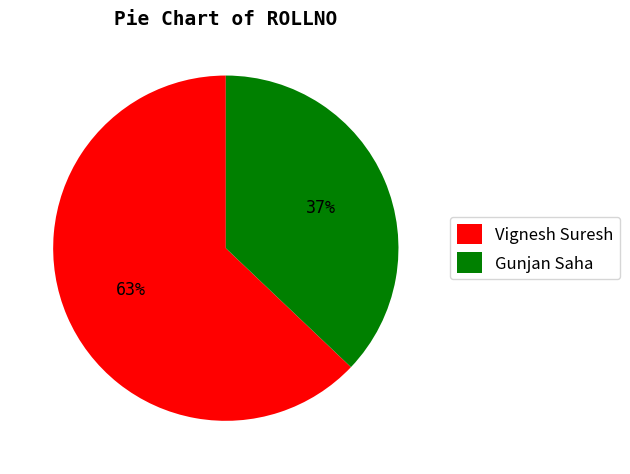

Which has a higher value, Vignesh Suresh or Gunjan Saha?

Vignesh Suresh